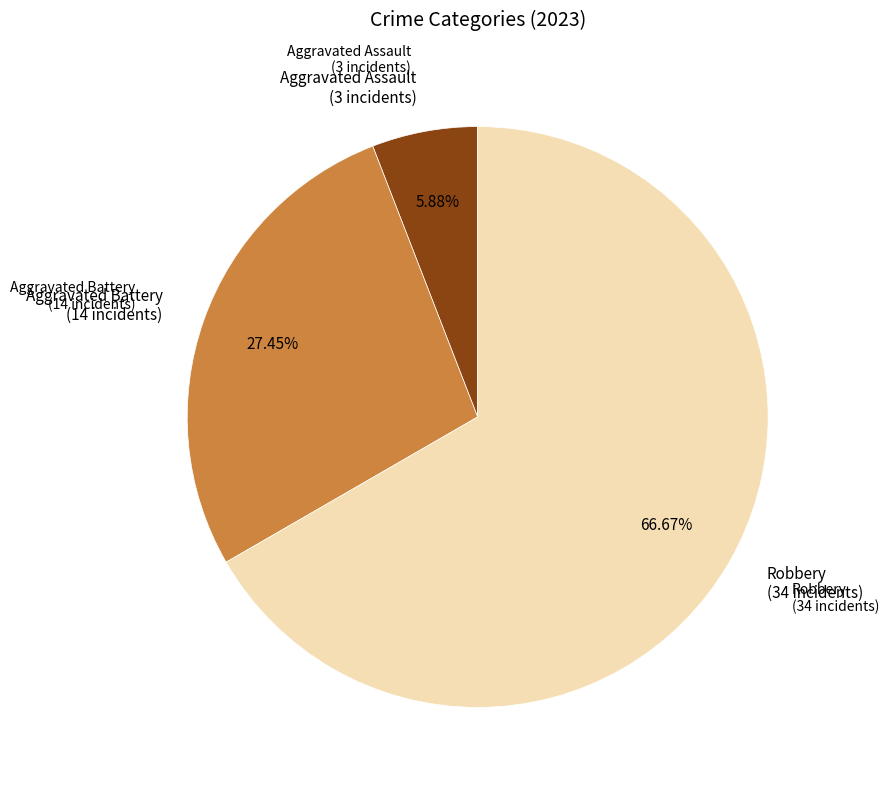

Does any single category account for the majority?

Yes